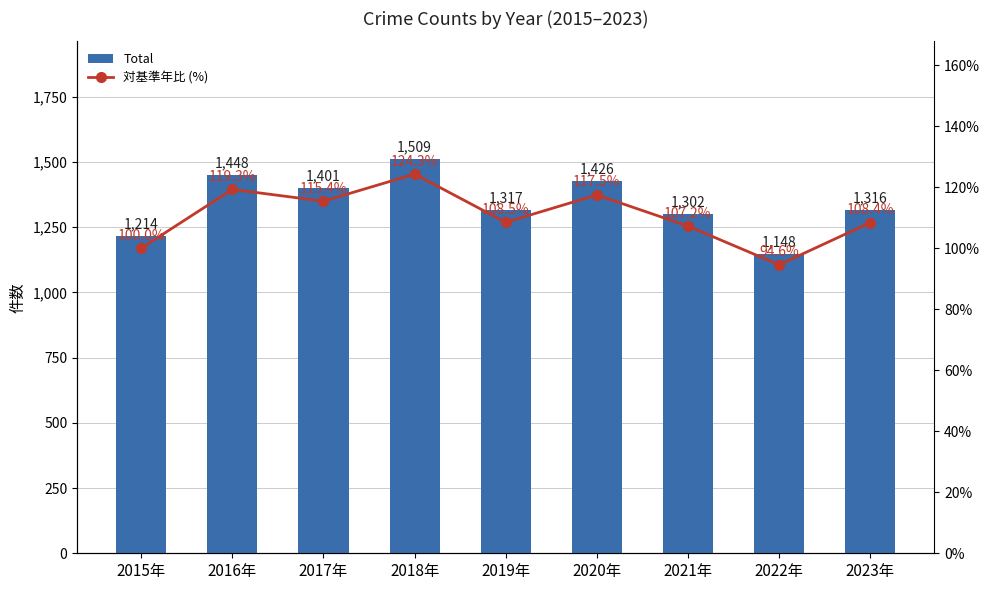

At how many categories does at least one series exceed 271?

9